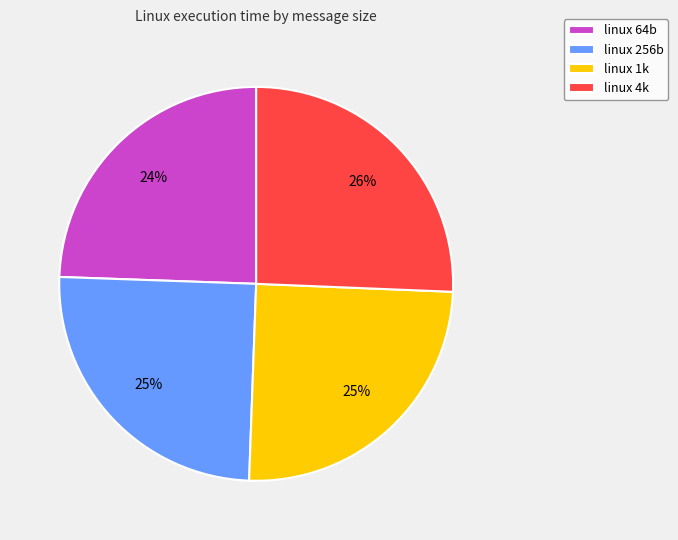

To the nearest percent, what portion does linux 4k represent?

26%